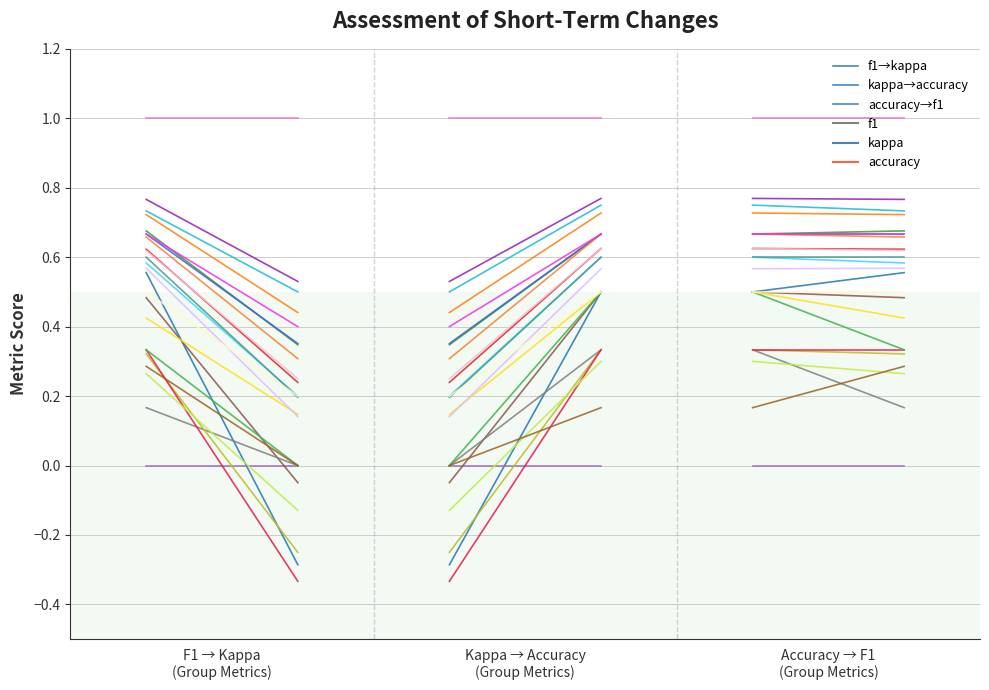

What is the average value of the accuracy→f1 series?

0.5